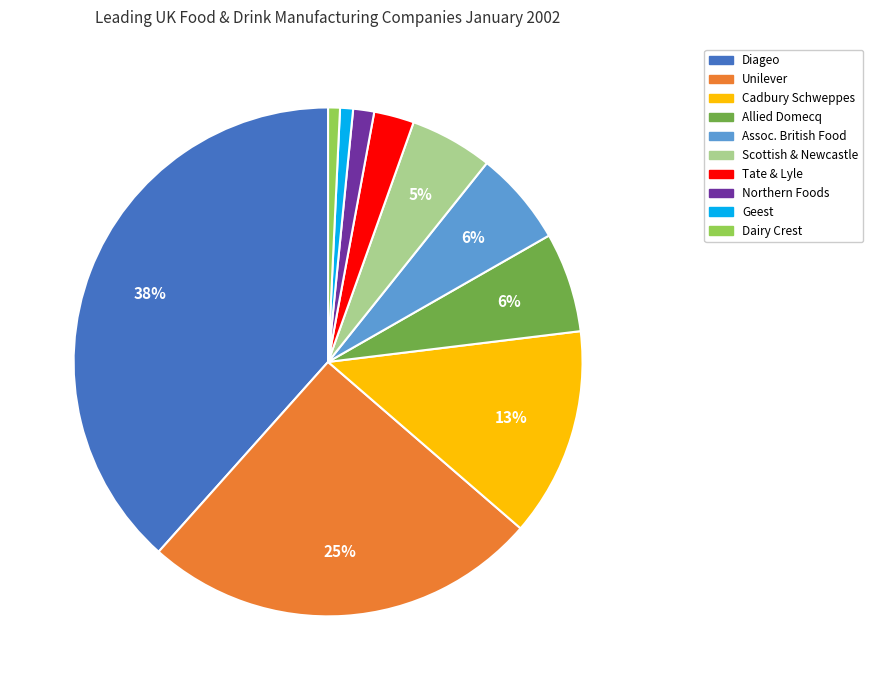

To the nearest percent, what portion does Allied Domecq represent?

6%